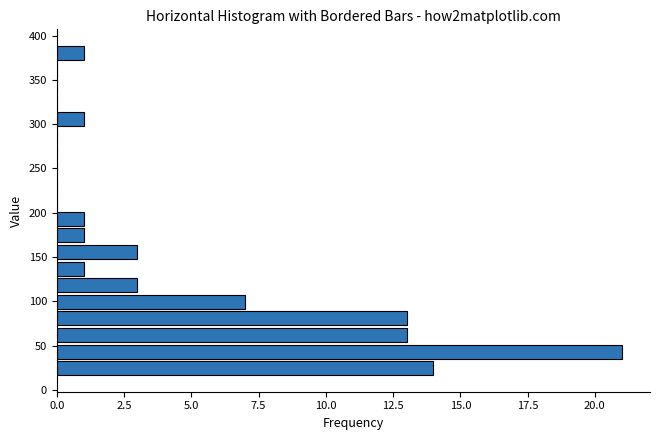

Read against the y-axis, roughly where is the centre of the longest bar?

45